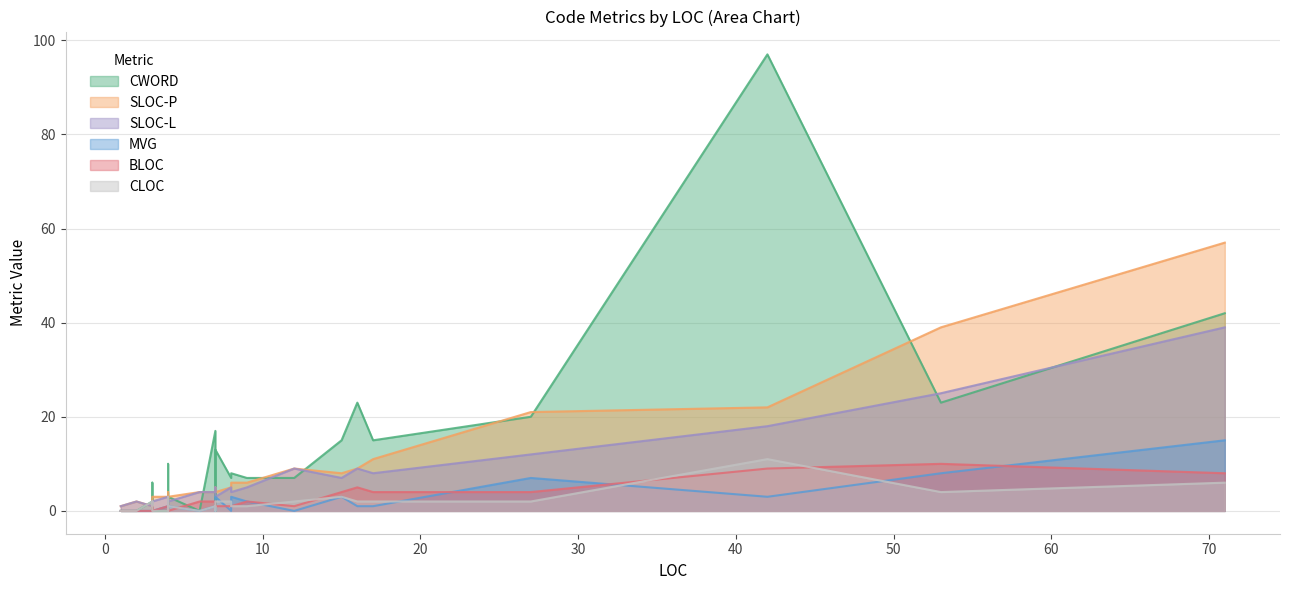

Rank the categories by BLOC value from lowest to highest.

3, 4, 3, 3, 3, 4, 4, 1, 2, 2, 4, 12, 8, 4, 4, 3, 7, 8, 7, 7, 9, 7, 6, 15, 27, 17, 16, 71, 42, 53